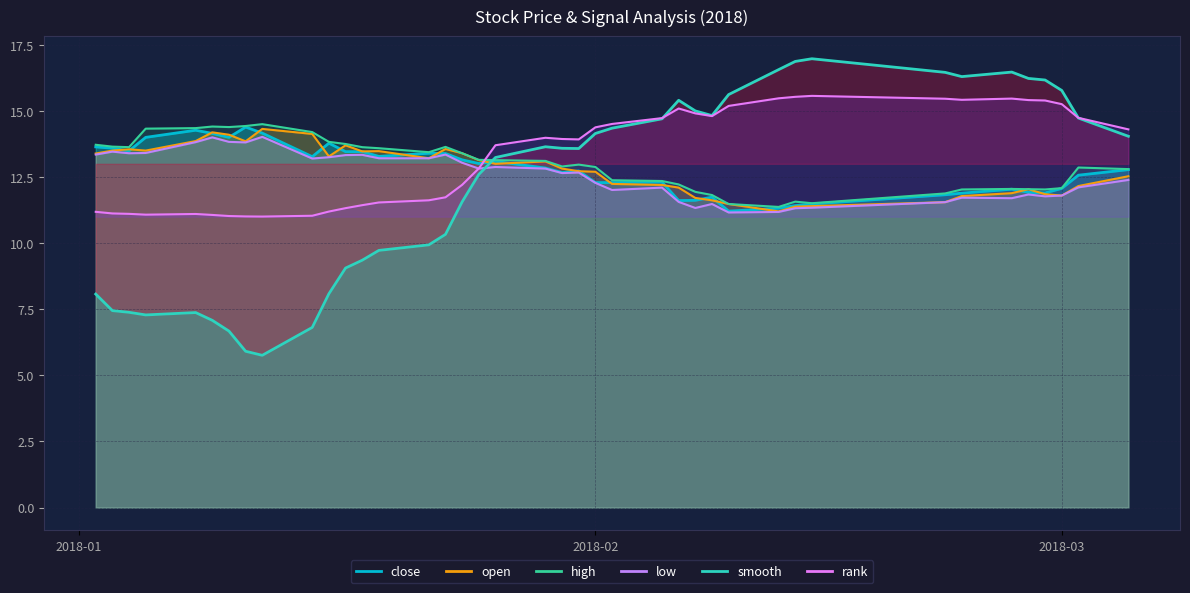

What is the sum of the smooth values at 2018-02-06 and 2018-02-05?

30.1